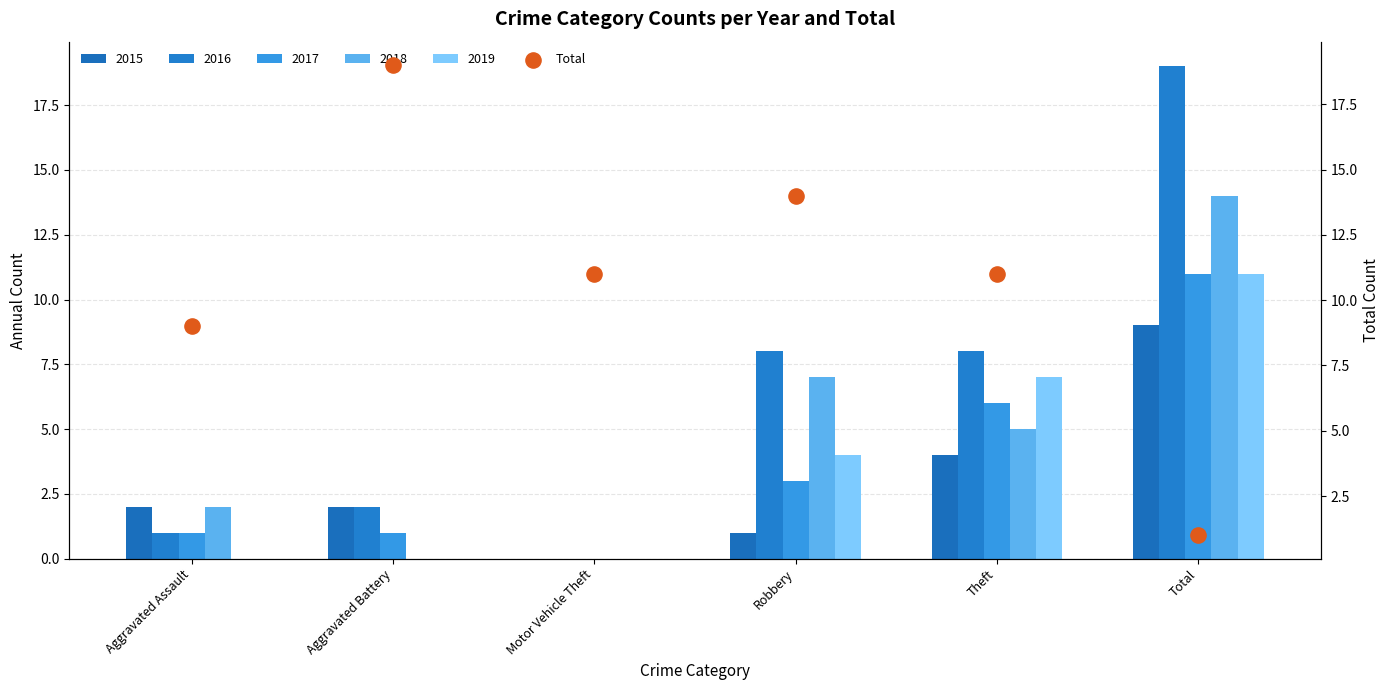

Between Aggravated Assault and Theft, which is larger?

Theft